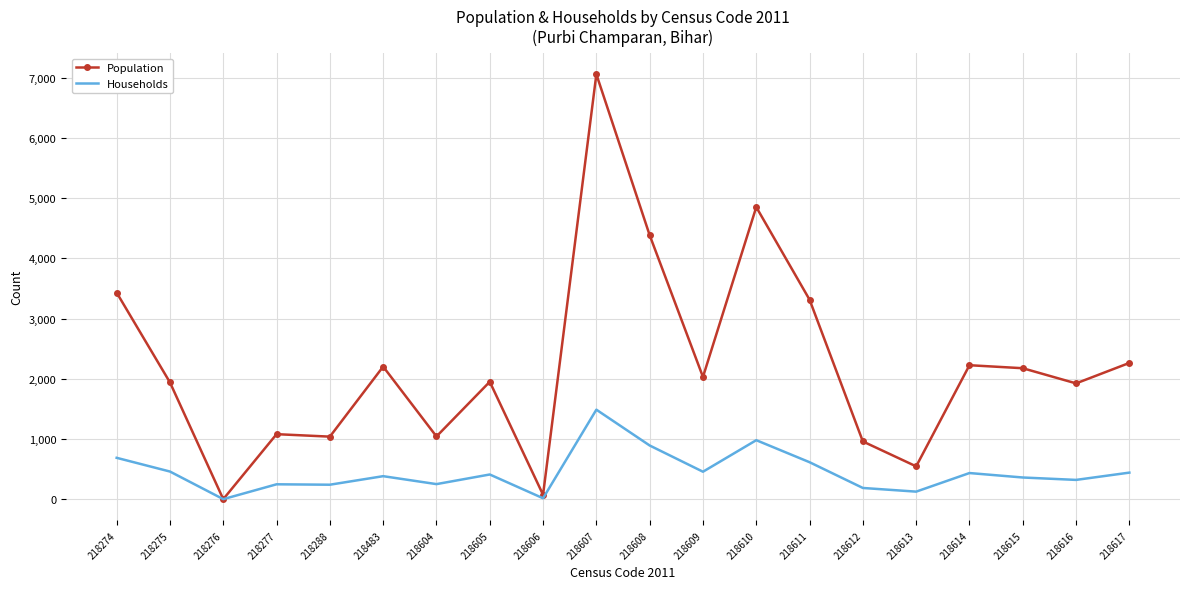

What is the maximum value shown in the chart?

7062